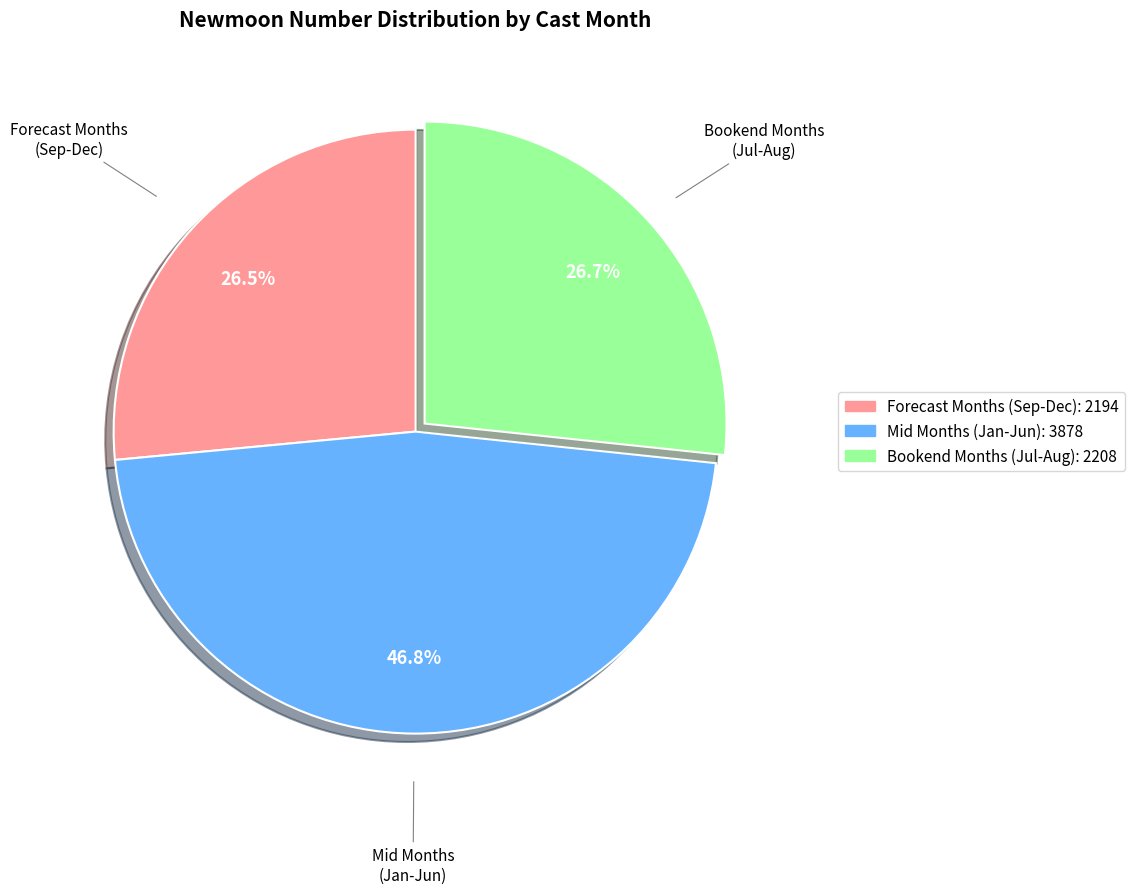

Is there any slice that represents more than half of the pie?

No